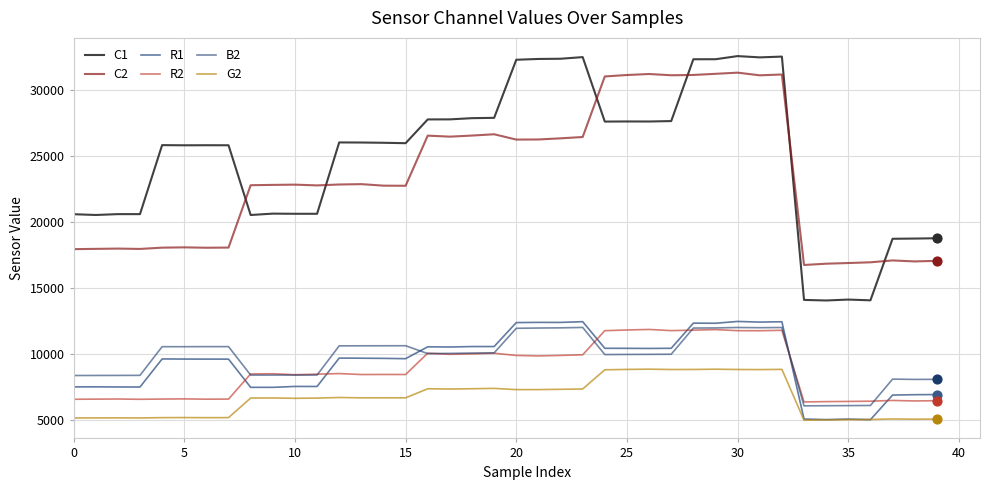

Which series has the widest spread of values?

C1